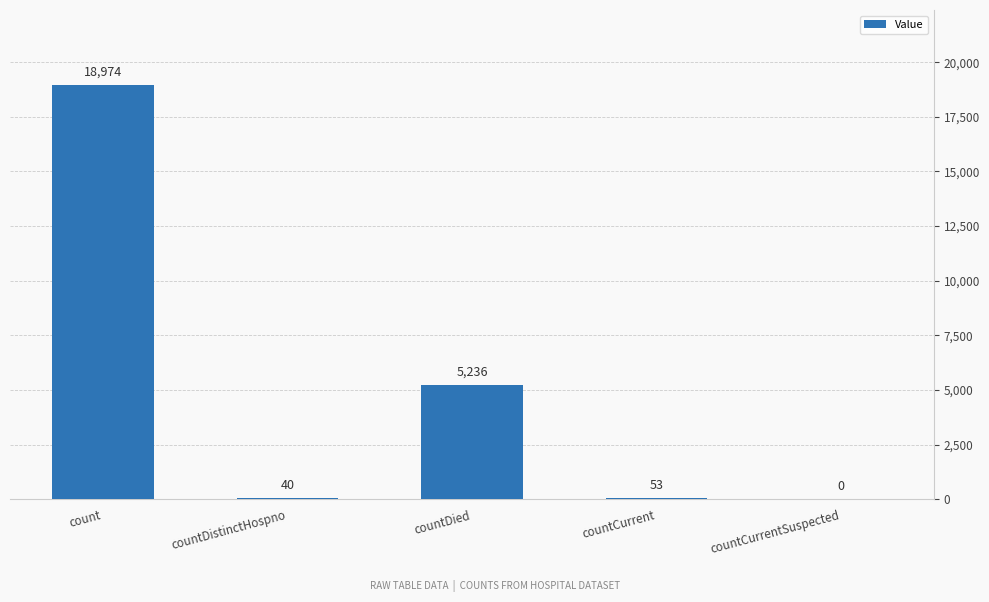

Is it true that the value at countDistinctHospno is 40?

True